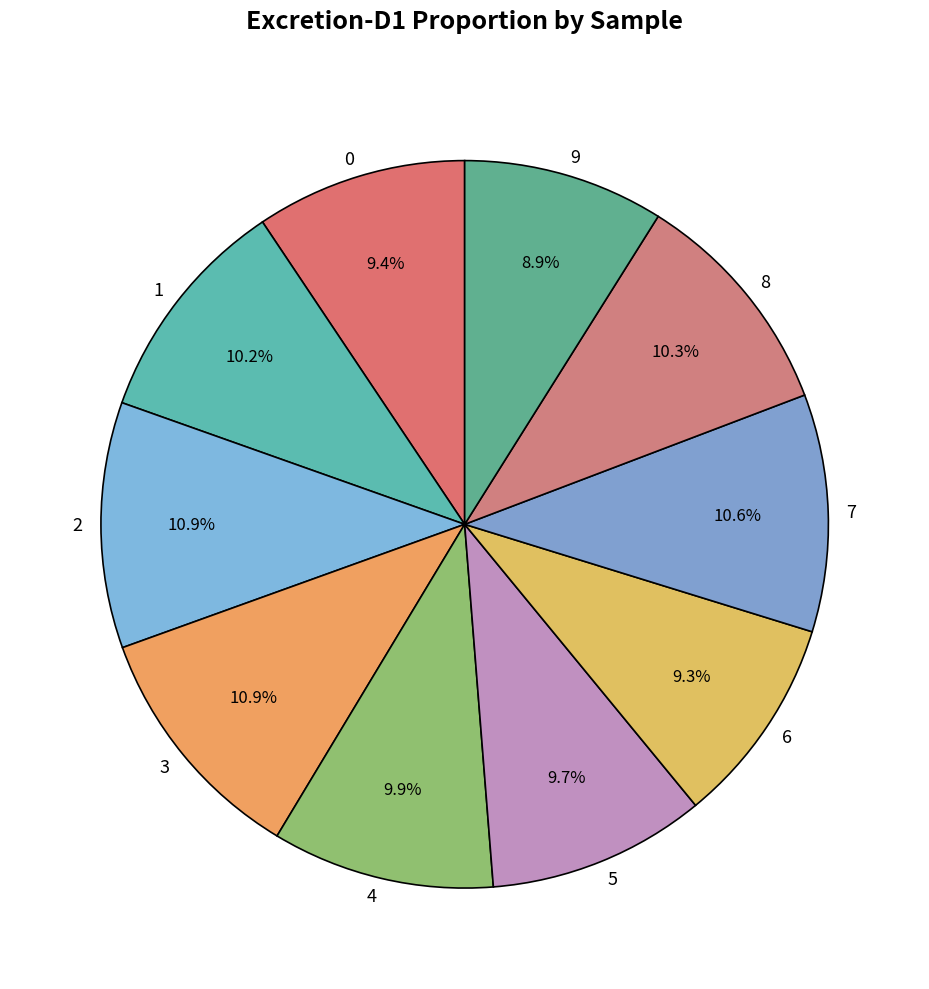

What portion of the pie excludes 4?

90.1%